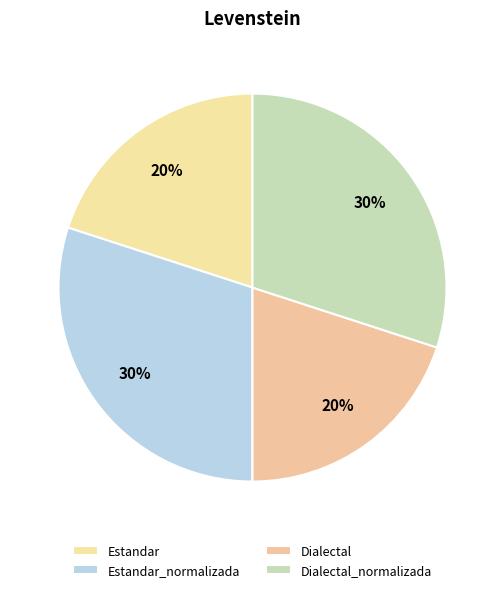

What percentage is the Dialectal_normalizada slice, to the nearest percent?

30%